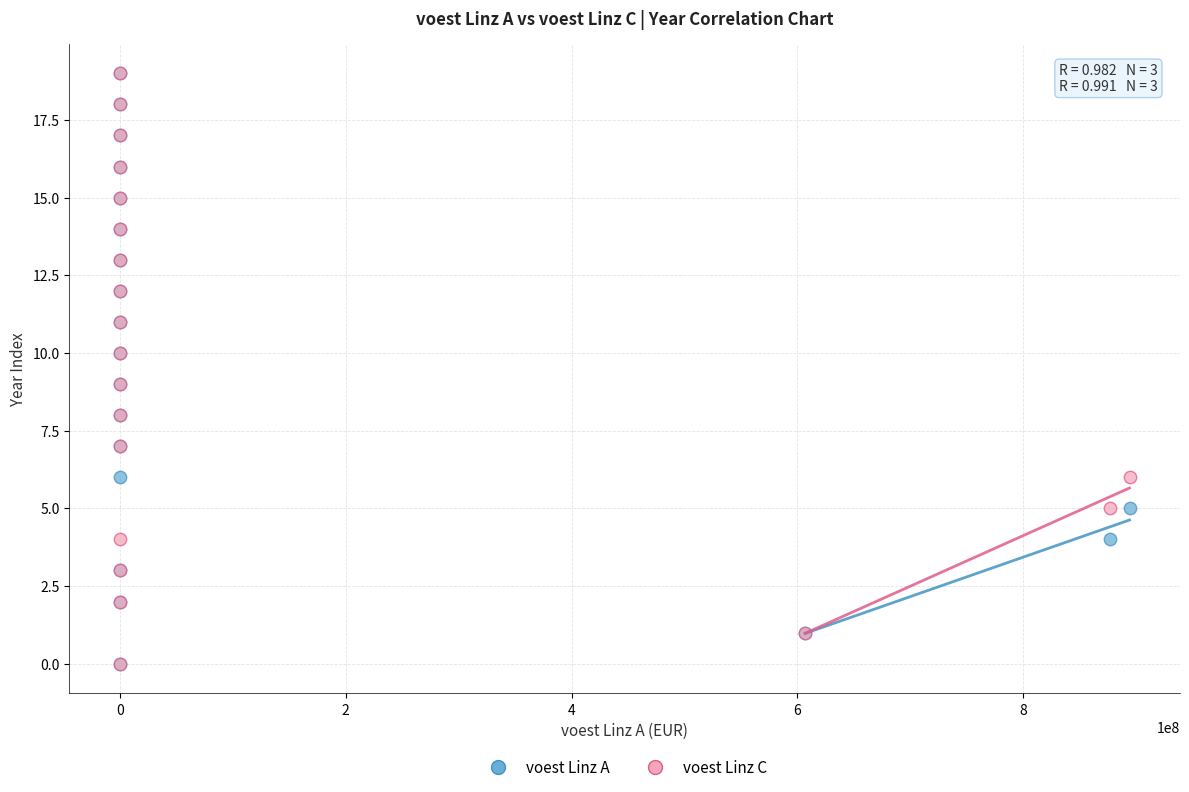

What are all the series names shown in the legend?

voest Linz A, voest Linz C